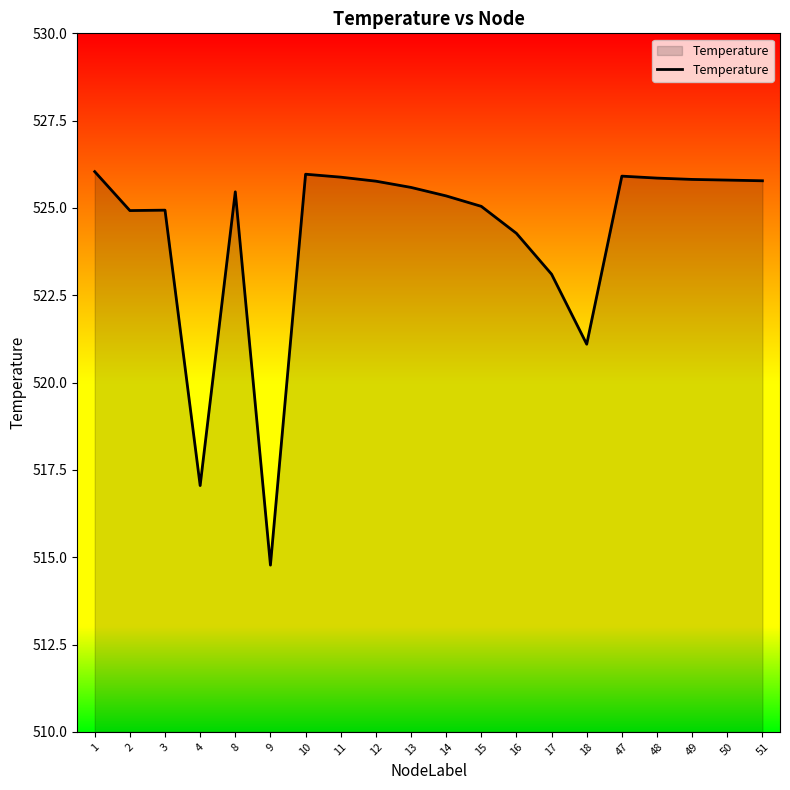

Read the value at 50.

525.8